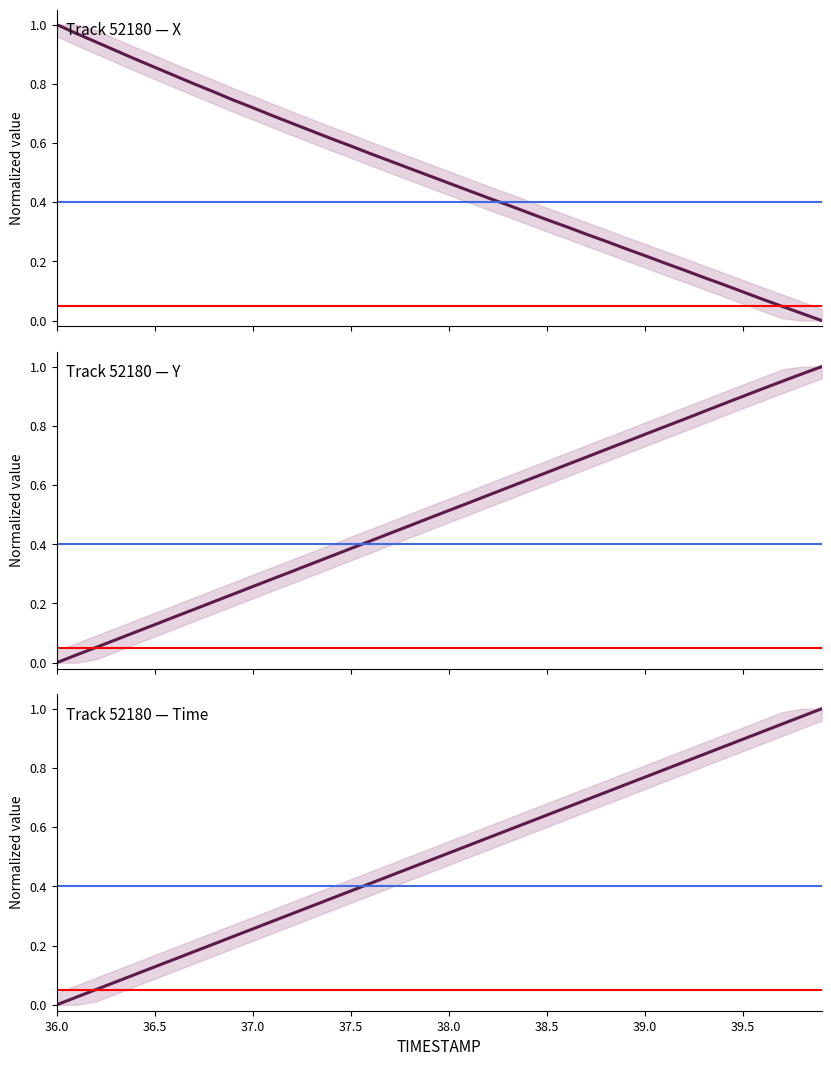

Is this an area chart (filled region under the line)?

No